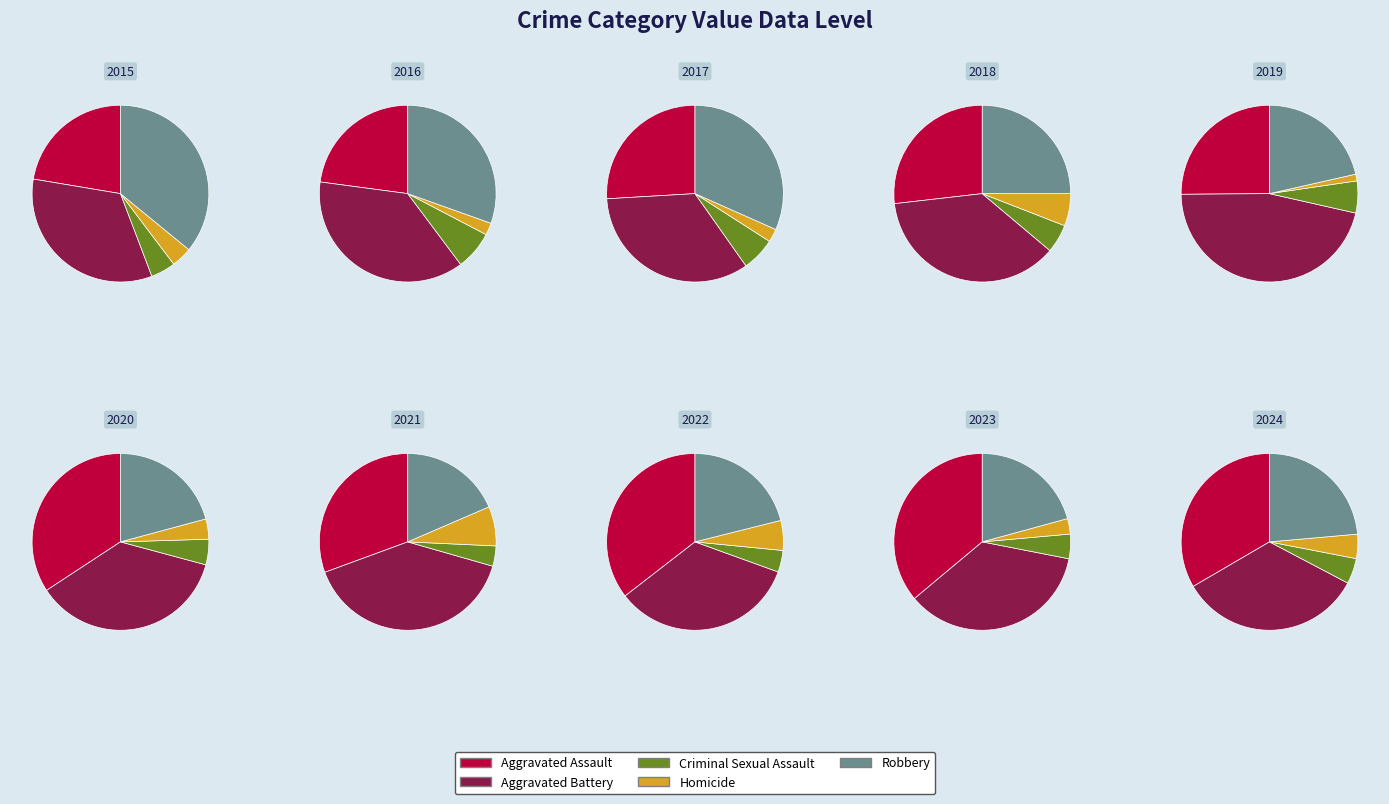

Is it true that 1 is 26% of the pie?

False